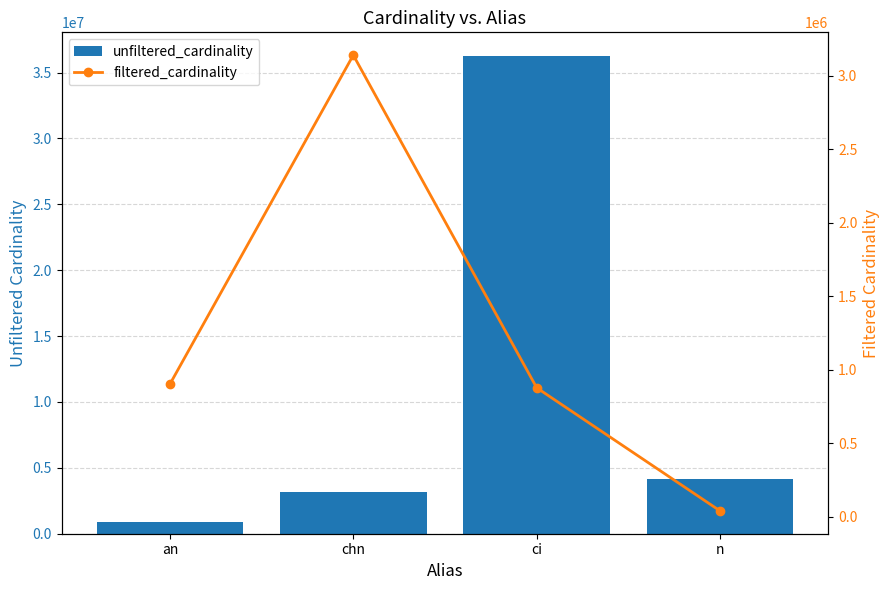

What is the maximum value shown in the chart?

36244344